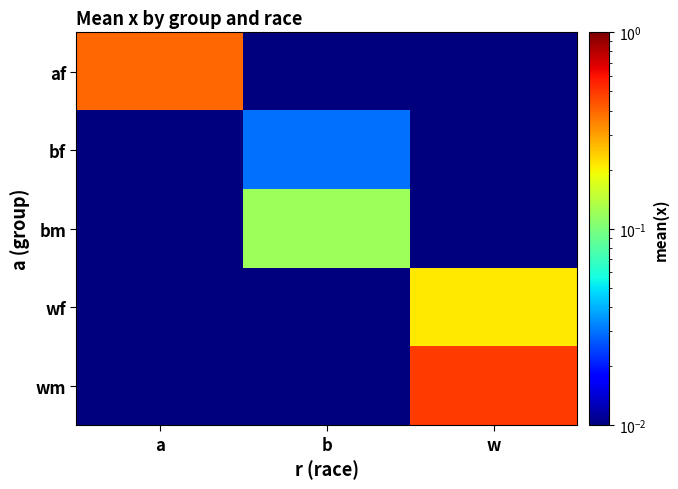

What is the spread (max minus min) of values at b?

0.1